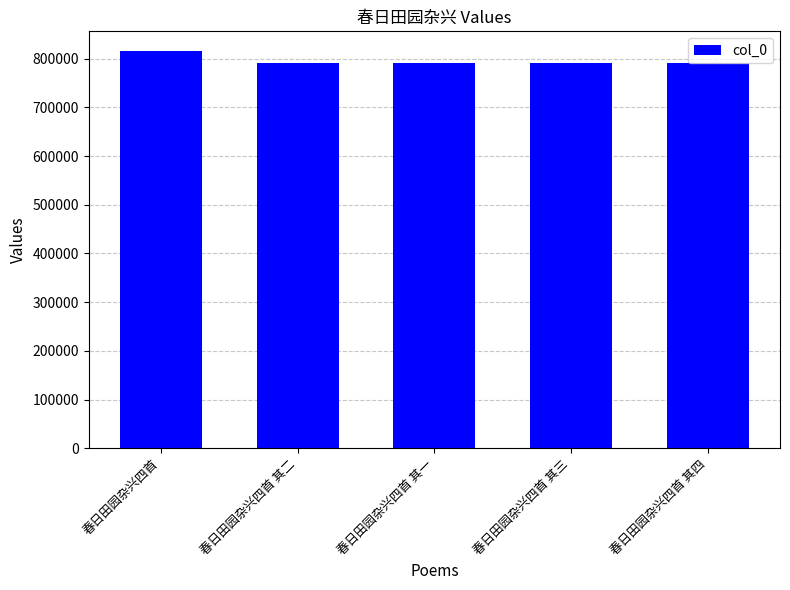

What is the sum of all values?

3983172